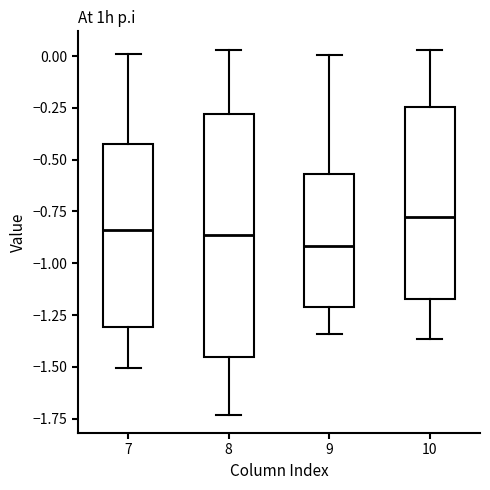

Reading left to right, read every box against the y-axis: the position of its median line, the range the box covers, and the ends of its whiskers. The values are not printed on the chart, so give them approximately, as read against the axis.

7: median -0.85, box -1.30 to -0.40, whiskers -1.50 to 0.00
8: median -0.85, box -1.45 to -0.30, whiskers -1.75 to 0.05
9: median -0.90, box -1.20 to -0.55, whiskers -1.35 to 0.00
10: median -0.80, box -1.15 to -0.25, whiskers -1.35 to 0.05